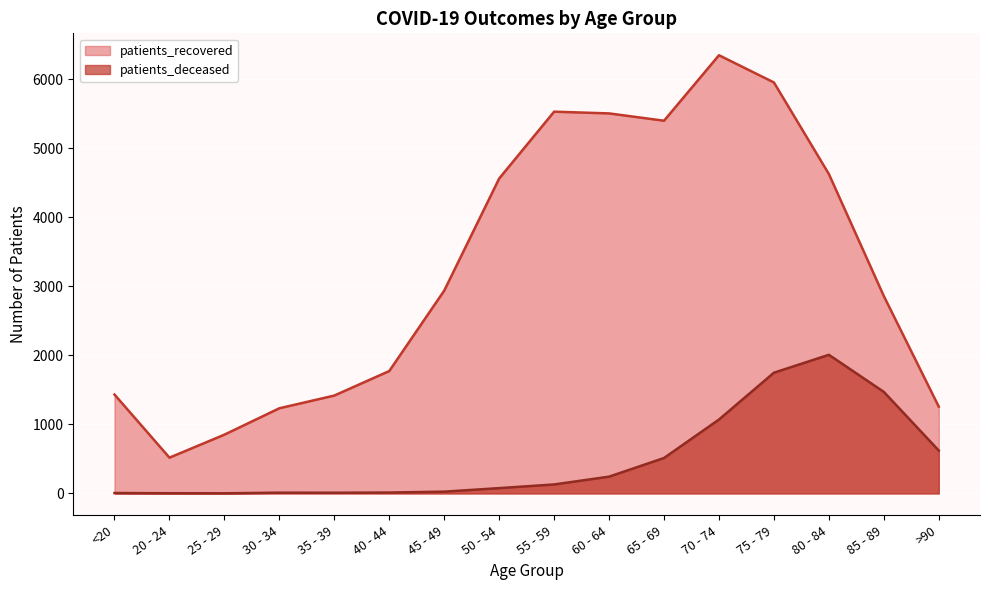

Reading left to right, transcribe all the data shown in this chart.

patients_recovered: 1432	518	851	1233	1417	1772	2936	4559	5527	5502	5396	6344	5950	4624	2857	1256
patients_deceased: 6	3	2	11	10	13	26	77	130	243	513	1070	1748	2007	1470	621